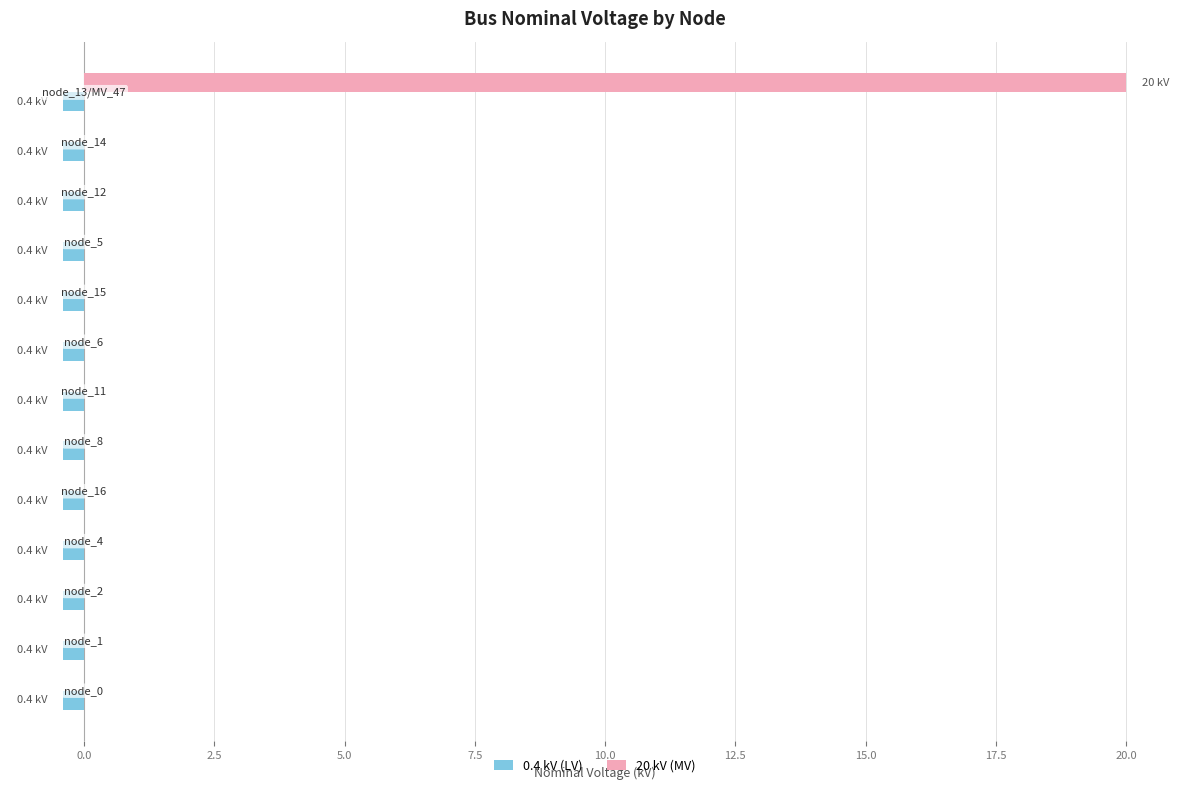

What is the sum of all 0.4 kV (LV) values?

-5.2